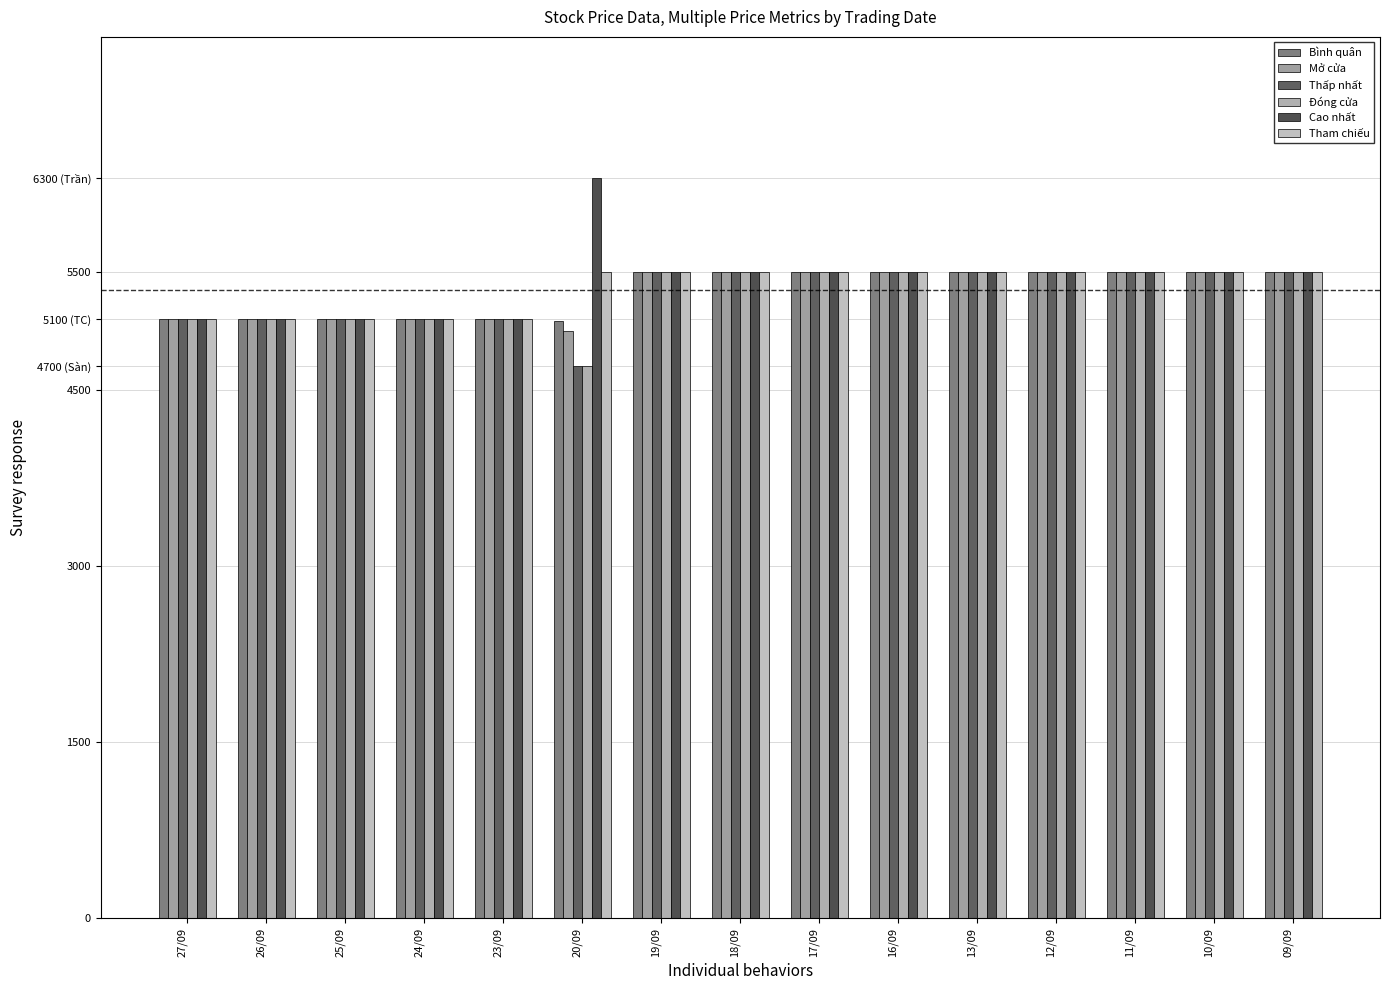

List the series in order of their peak value, highest first.

Cao nhất, Bình quân, Mở cửa, Thấp nhất, Đóng cửa, Tham chiếu